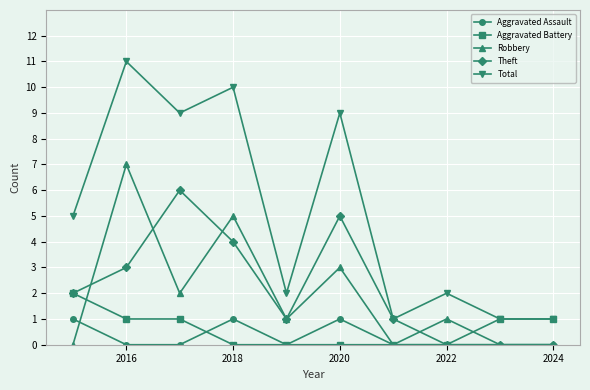

Rank the series by their maximum value, from highest to lowest.

Total, Robbery, Theft, Aggravated Battery, Aggravated Assault